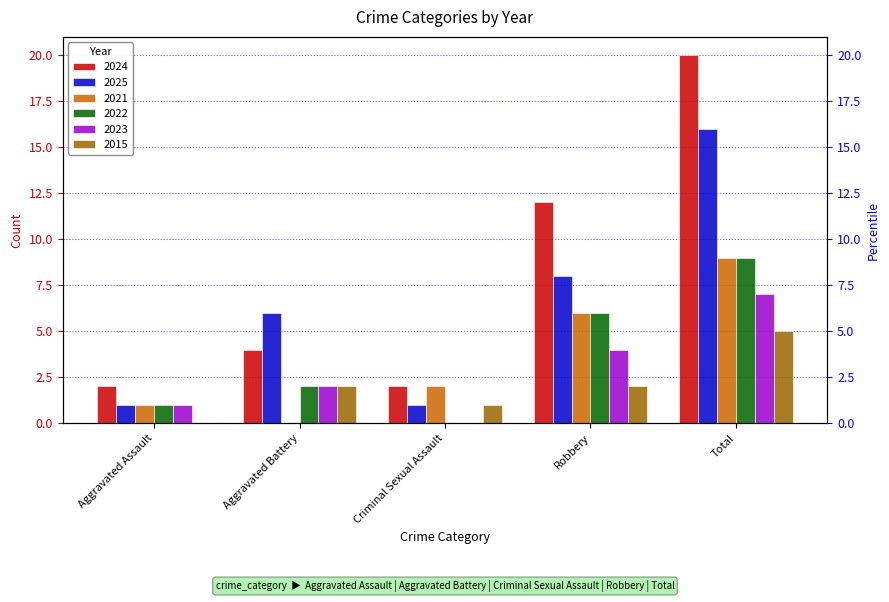

What is the minimum value for 2025?

1